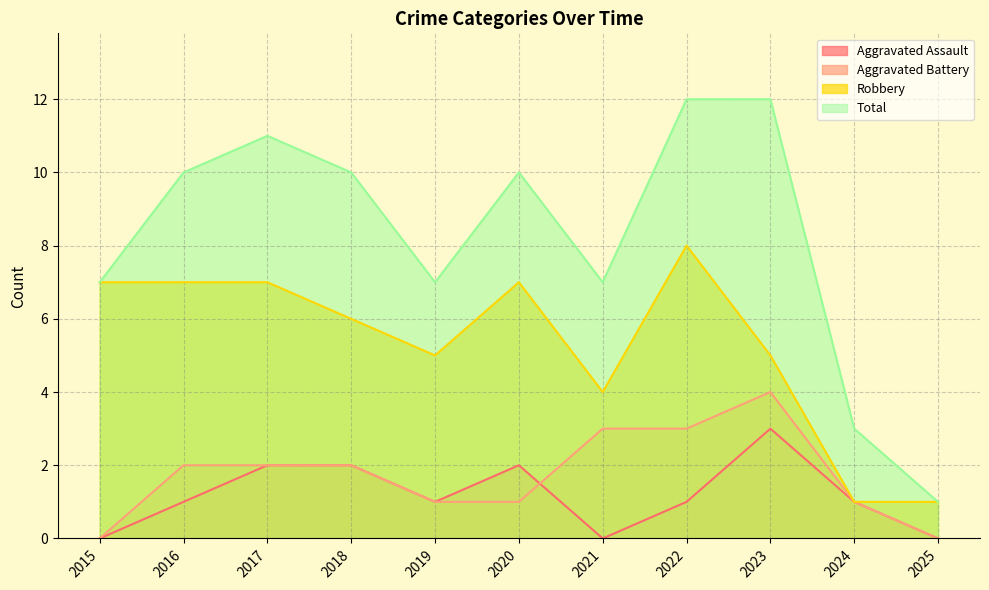

Reading left to right, list all the values displayed in this chart.

Aggravated Assault: 0	1	2	2	1	2	0	1	3	1	0
Aggravated Battery: 0	2	2	2	1	1	3	3	4	1	0
Robbery: 7	7	7	6	5	7	4	8	5	1	1
Total: 7	10	11	10	7	10	7	12	12	3	1